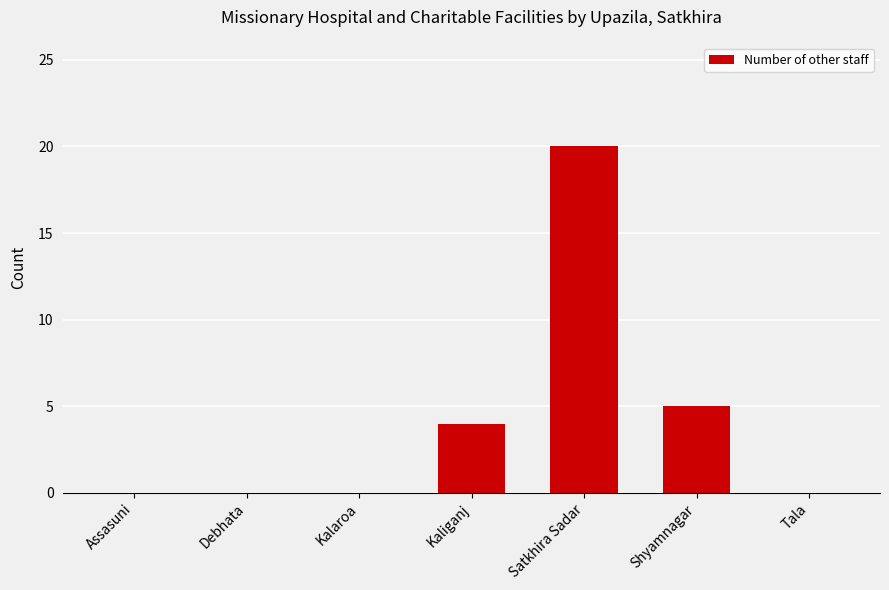

Between Shyamnagar and Satkhira Sadar, which is larger?

Satkhira Sadar